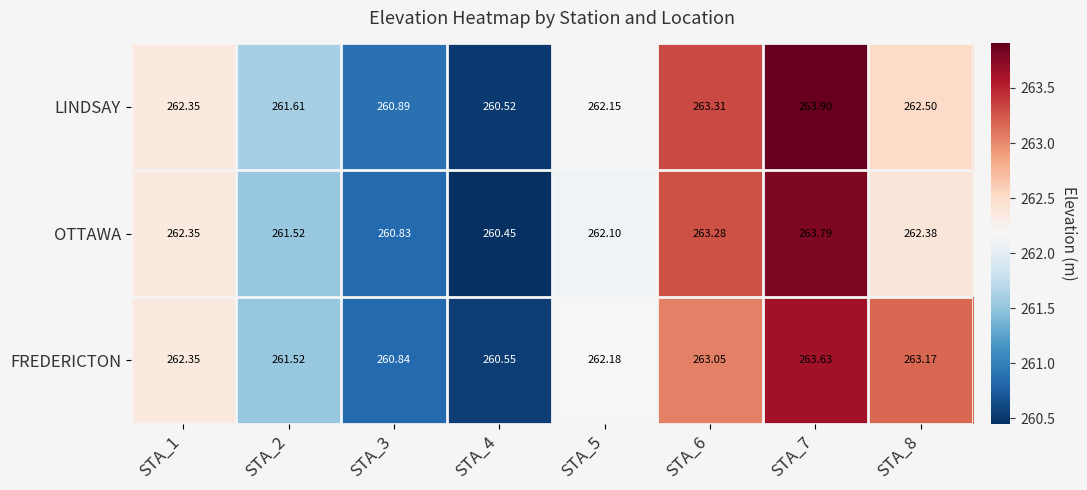

Is the value of LINDSAY at STA_3 greater than the value of OTTAWA at STA_2?

No